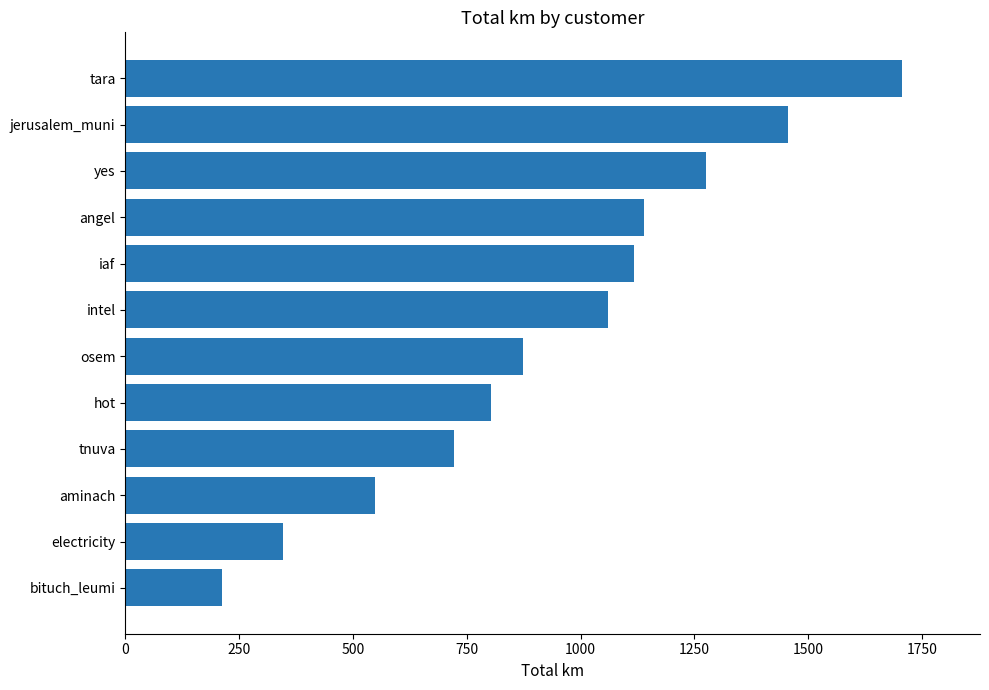

What is the difference between the values at jerusalem_muni and yes?

180.2